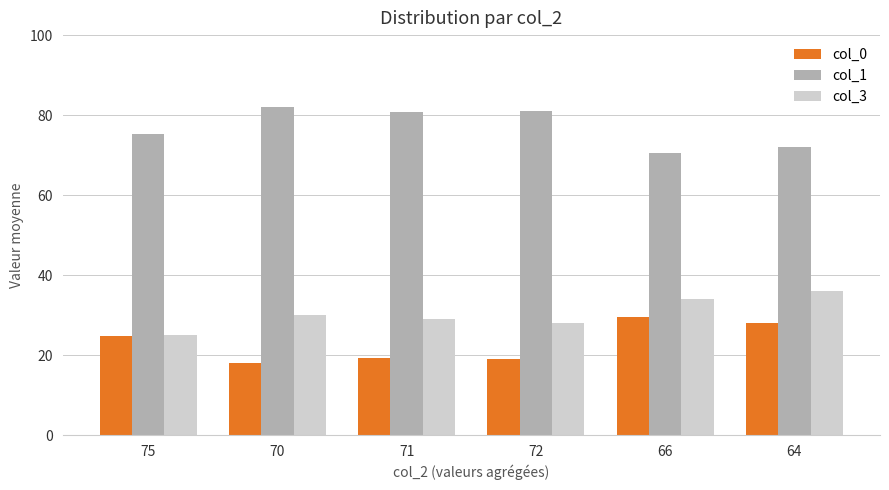

Which series has the largest total across all categories?

col_1